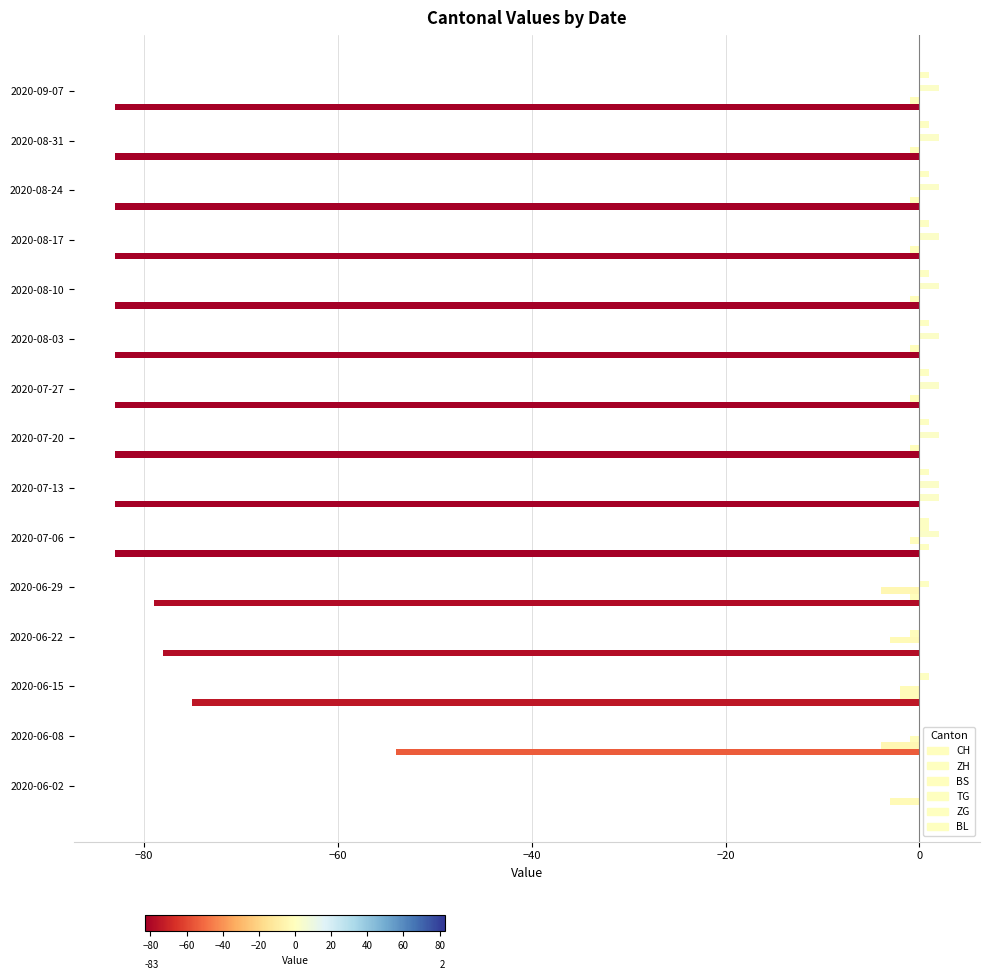

Which series has the largest range (max minus min)?

CH